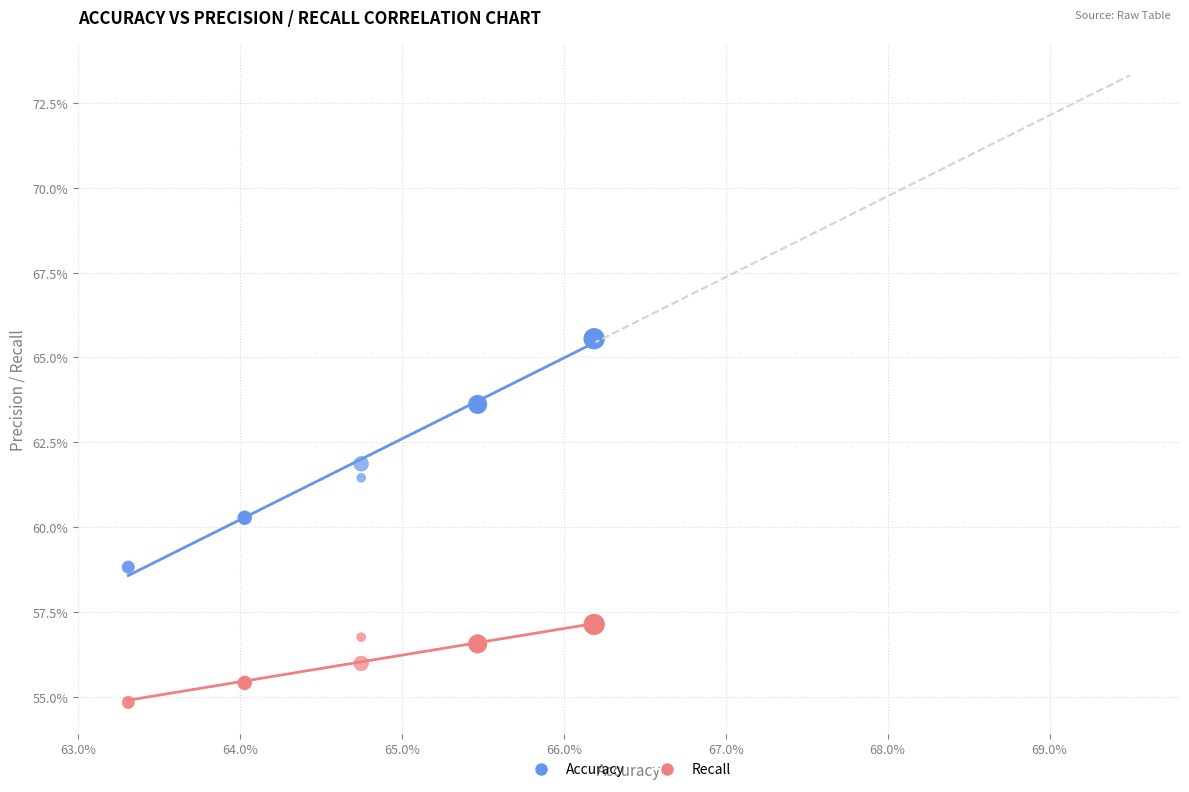

Which series reaches the maximum Y coordinate?

Accuracy